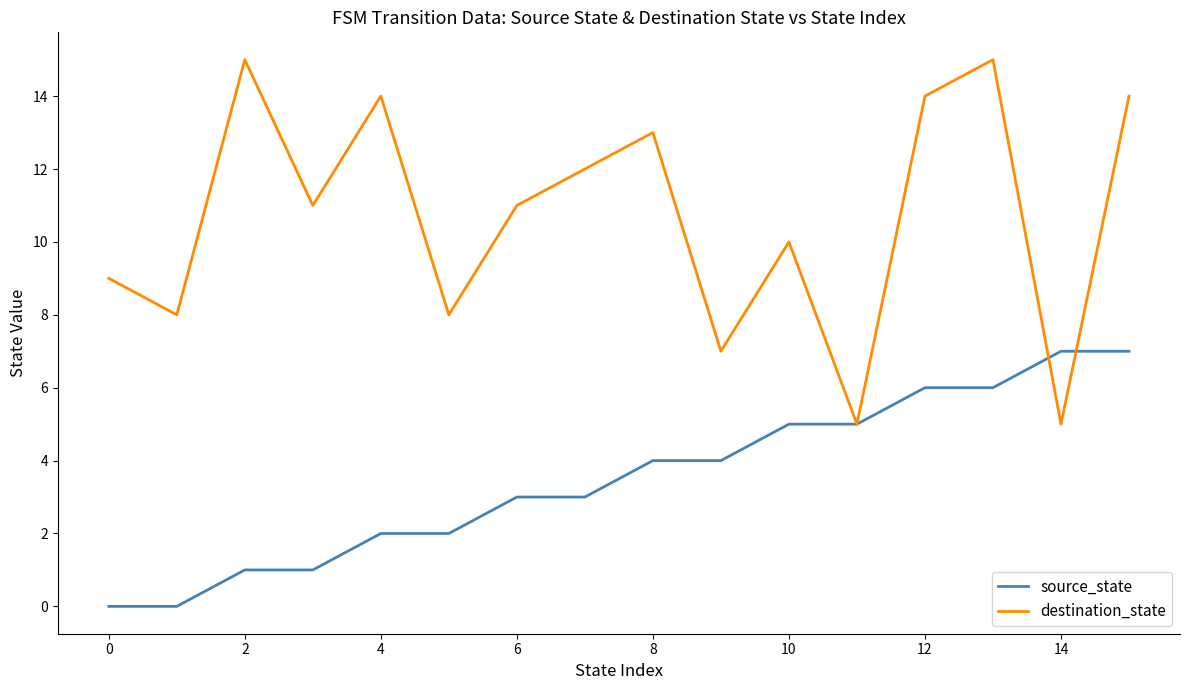

Which series has the widest spread of values?

destination_state